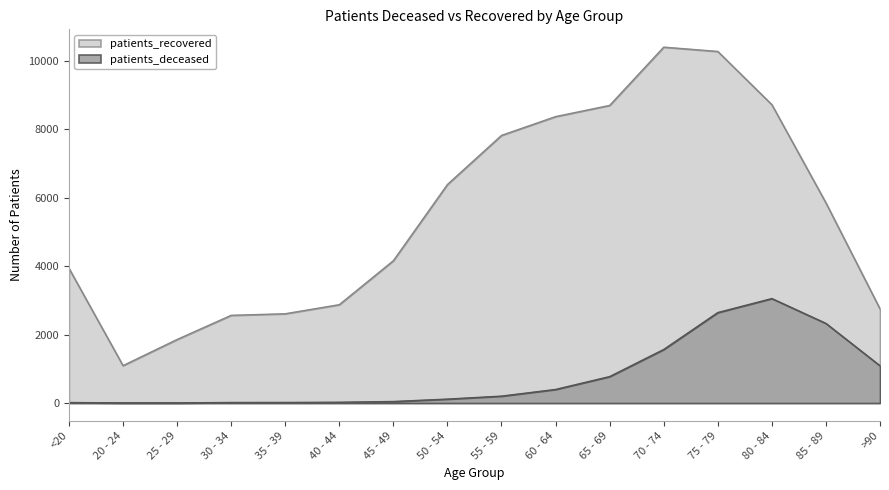

True or false: patients_deceased has more than 0 interior local peaks.

True